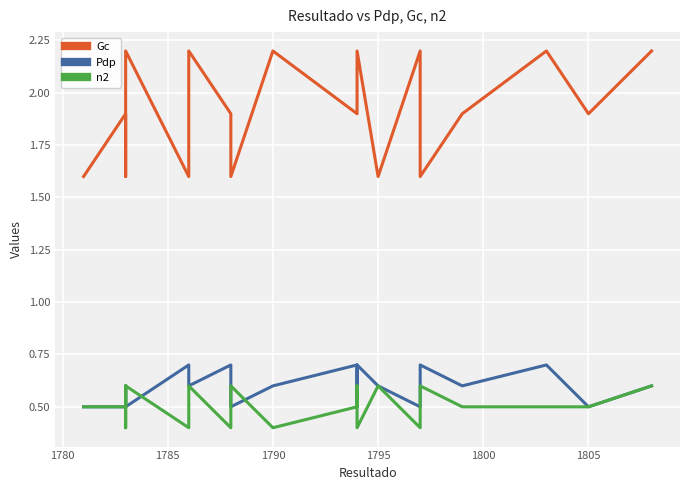

The value of Pdp at 1790 is 0.6. True or false?

True